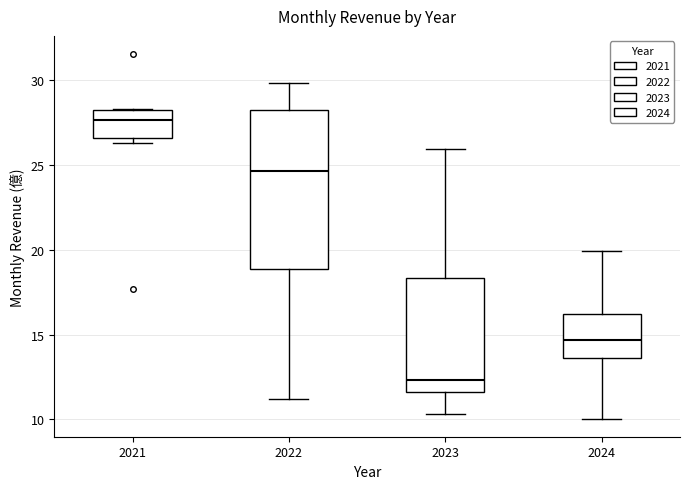

Reading left to right, read every box against the y-axis: the position of its median line, the range the box covers, and the ends of its whiskers. The values are not printed on the chart, so give them approximately, as read against the axis.

2021: median 27.5, box 26.5 to 28.0, whiskers 26.5 (just below the box's lower edge) to 28.5
2022: median 24.5, box 19.0 to 28.0, whiskers 11.0 to 30.0
2023: median 12.5, box 11.5 to 18.5, whiskers 10.5 to 26.0
2024: median 14.5, box 13.5 to 16.0, whiskers 10.0 to 20.0